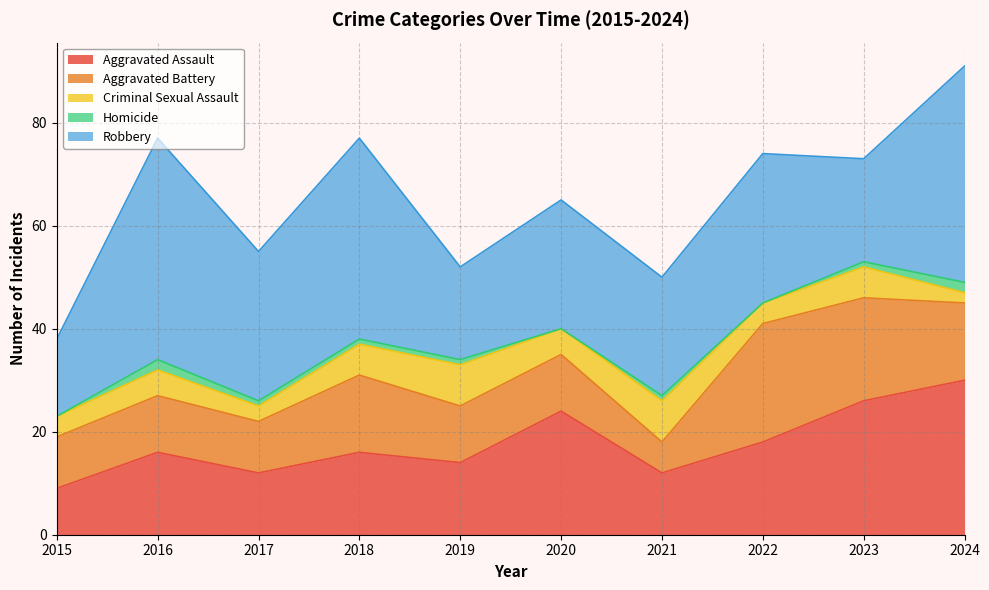

At which category is the sum across all series the highest?

2024